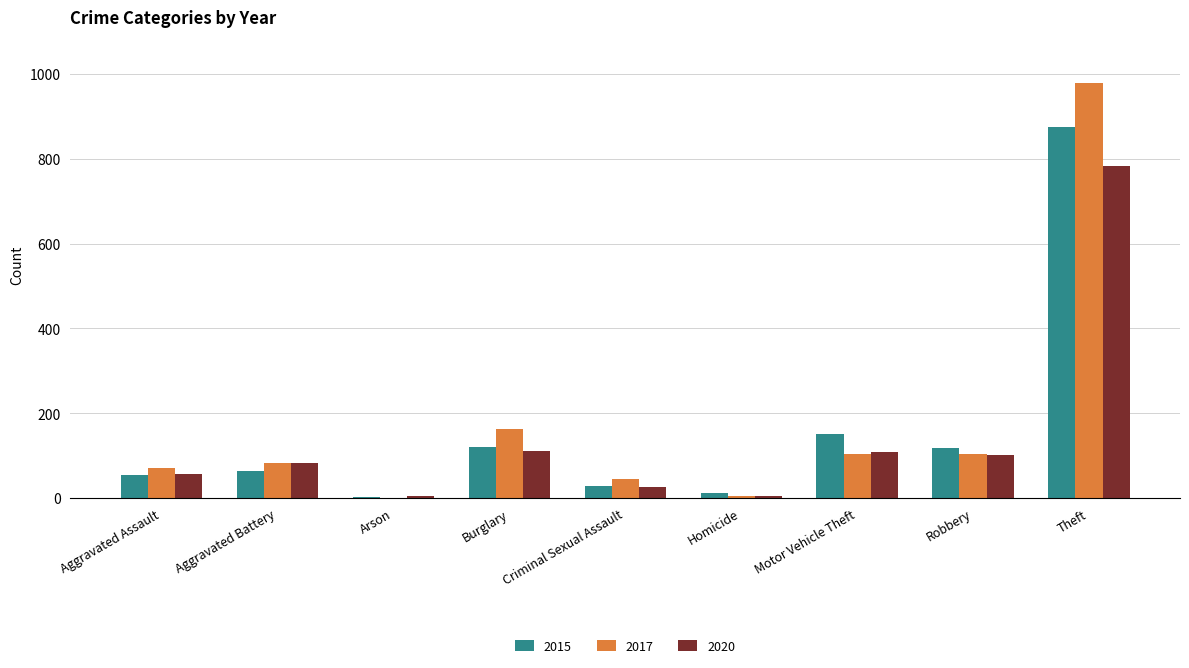

Are the bars grouped side by side (vs. stacked)?

Yes